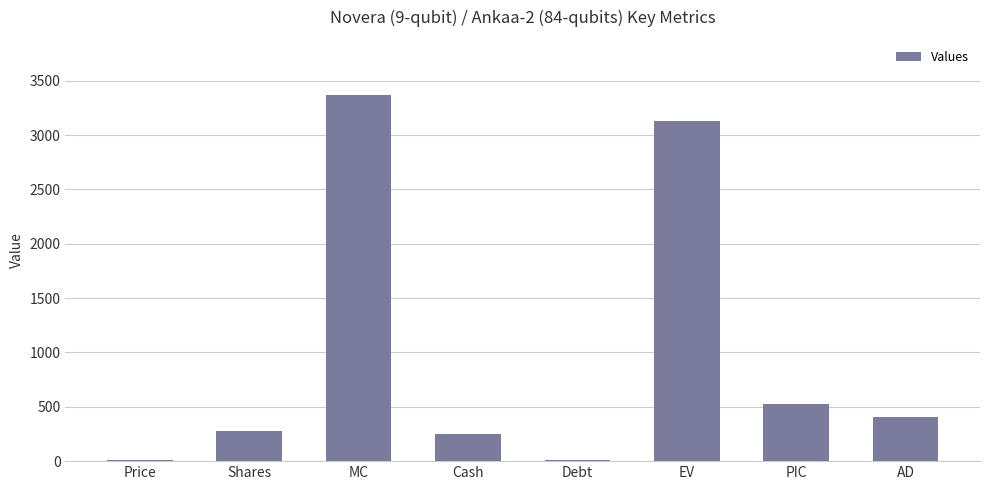

The chart shows a value of 280.4 at Shares. True or false?

True